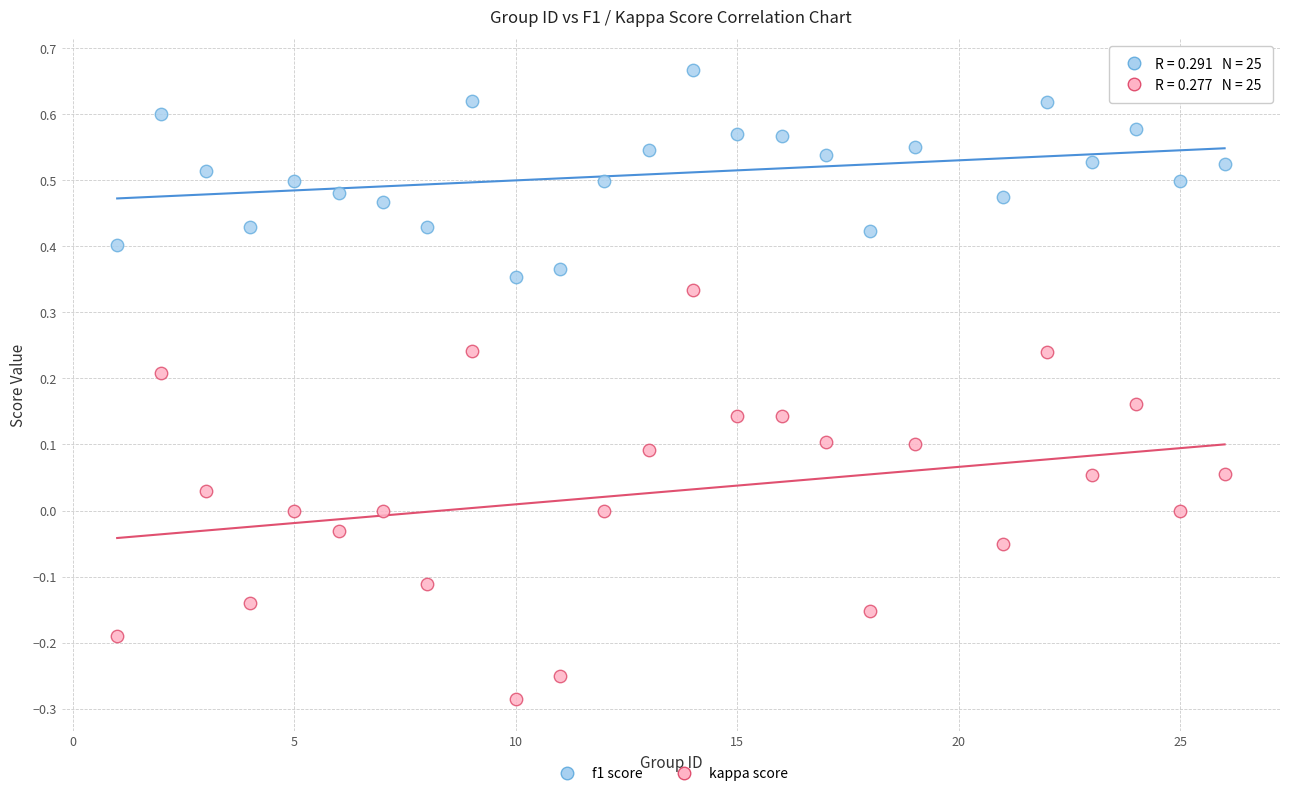

Which series contains the lowest Y value?

kappa score